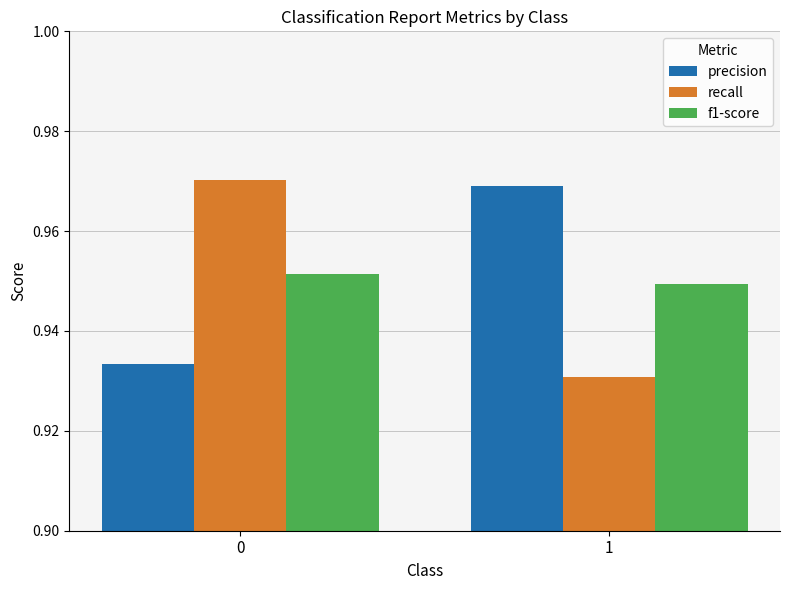

What is the sum of the recall values at 1 and 0?

1.9